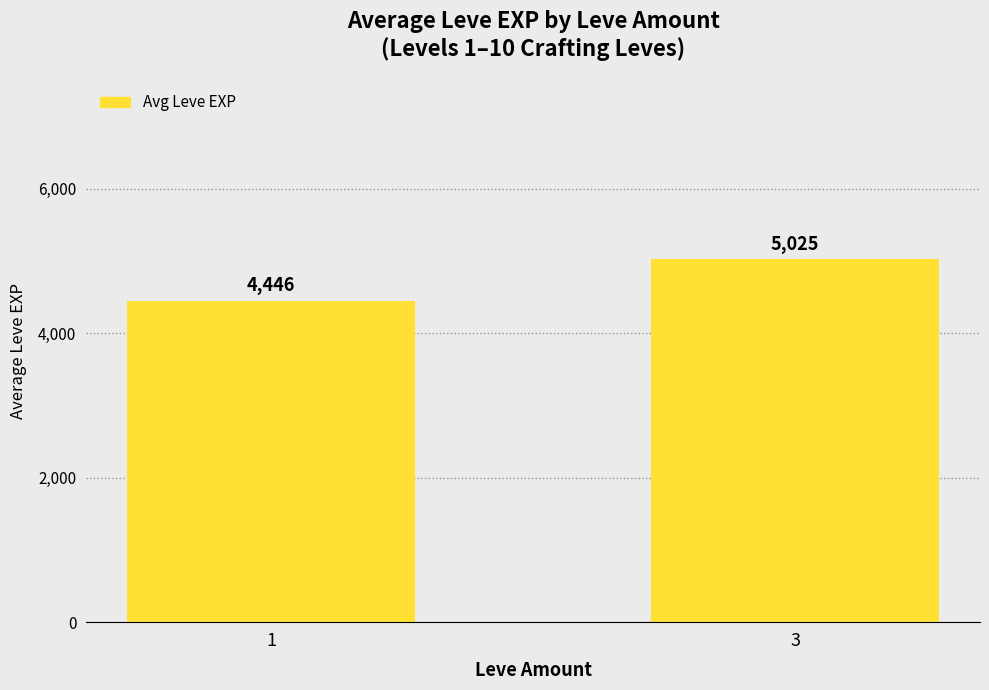

What is the sum of the values at 1 and 3?

9471.4